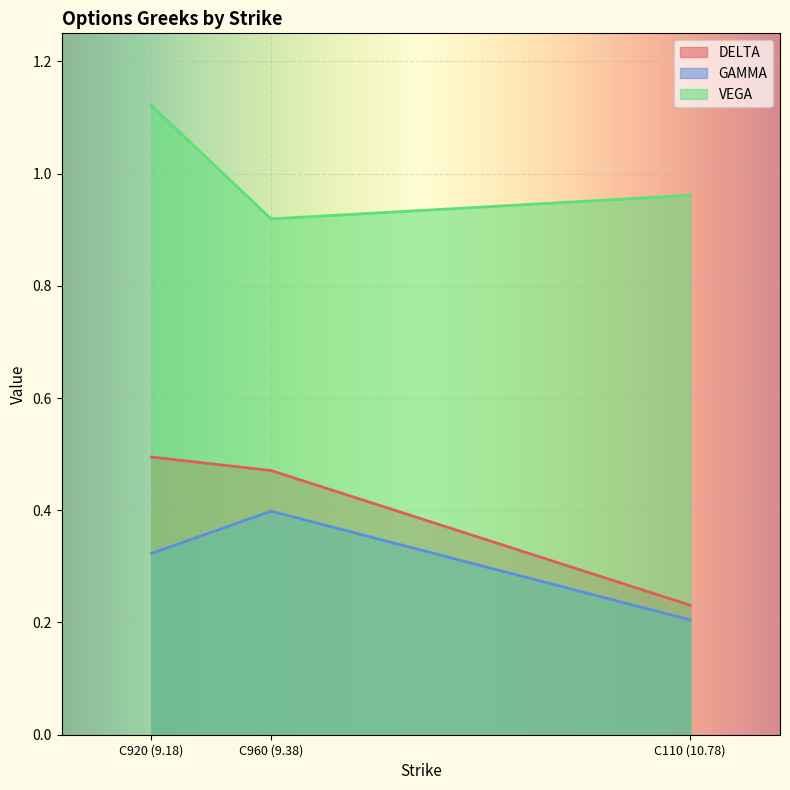

Does the chart display data point markers on the line(s)?

No